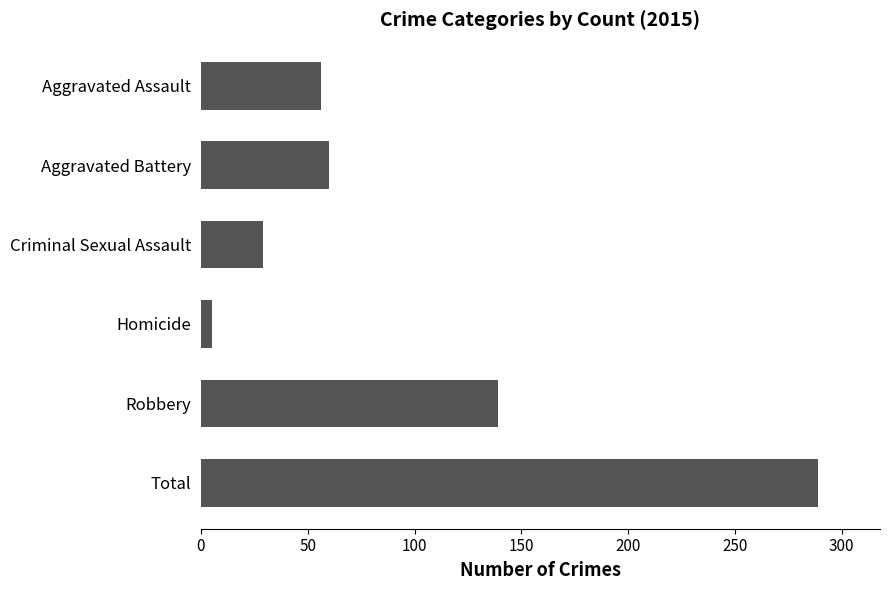

Reading top to bottom, extract all data points from this chart.

Aggravated Assault=56	Aggravated Battery=60	Criminal Sexual Assault=29	Homicide=5	Robbery=139	Total=289